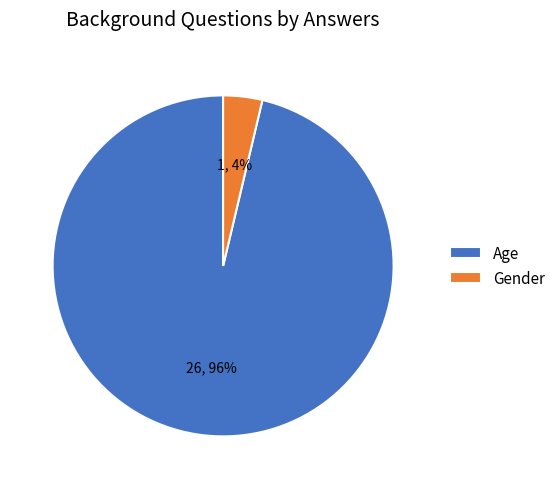

To the nearest percent, what is the combined percentage of Gender and Age?

100%